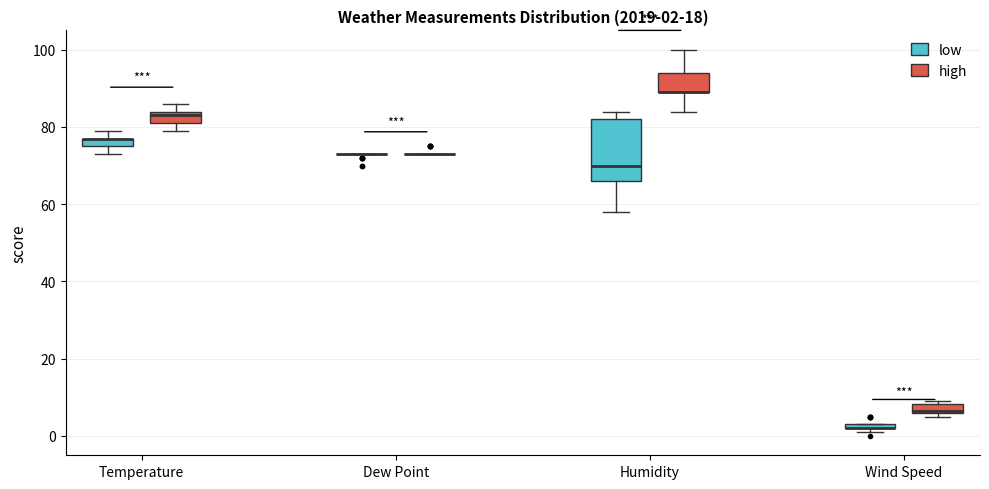

Which box is the tallest, from its lower edge to its upper edge?

Humidity (low)